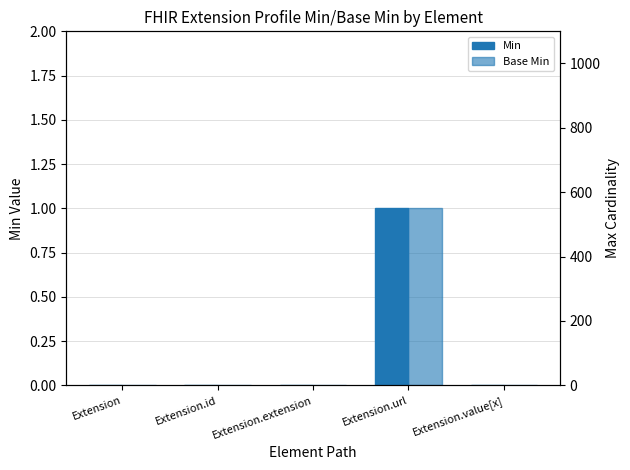

What is the label of the 1st bar from the right?

Extension.value[x]